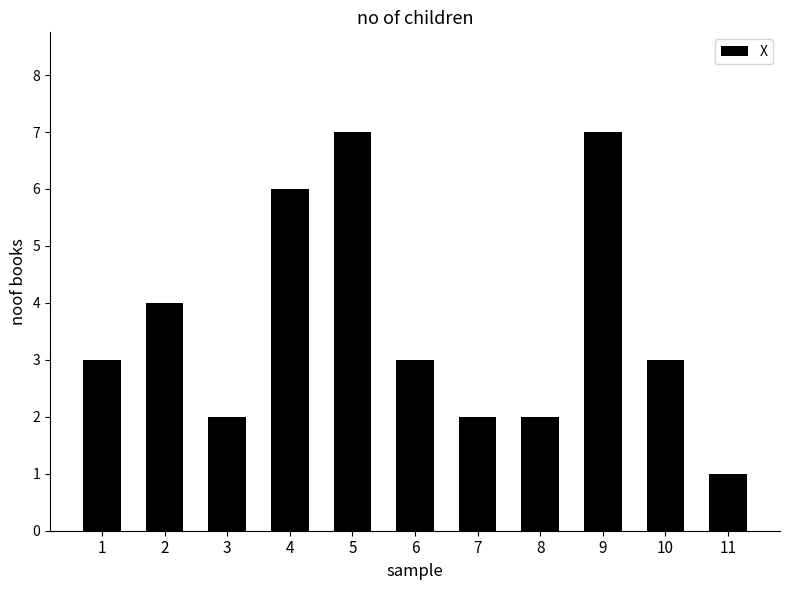

The chart shows a value of 4 at 5. True or false?

False